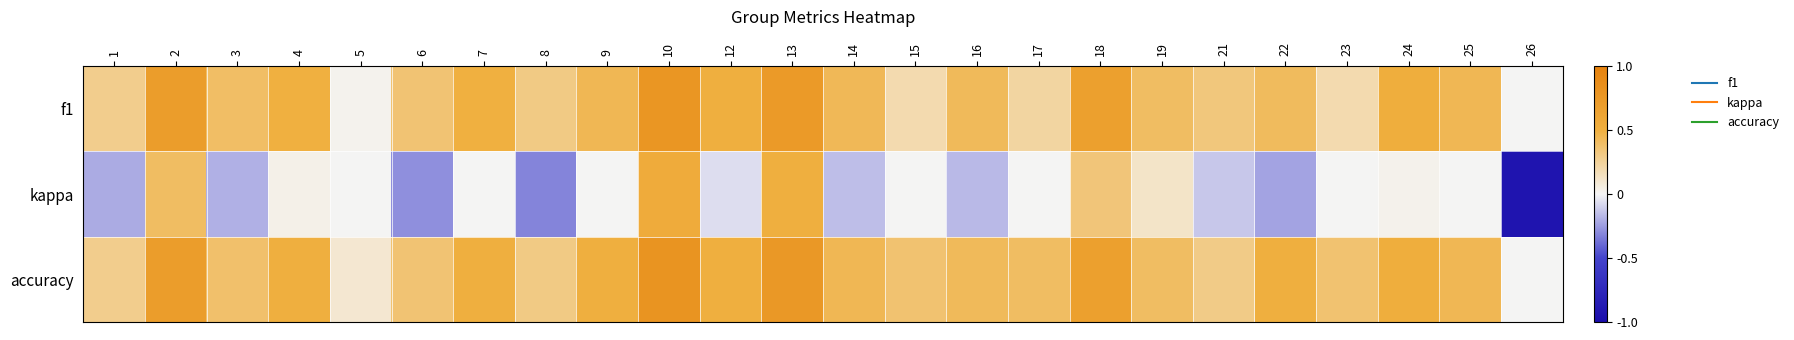

What is the maximum value shown in the chart?

0.8